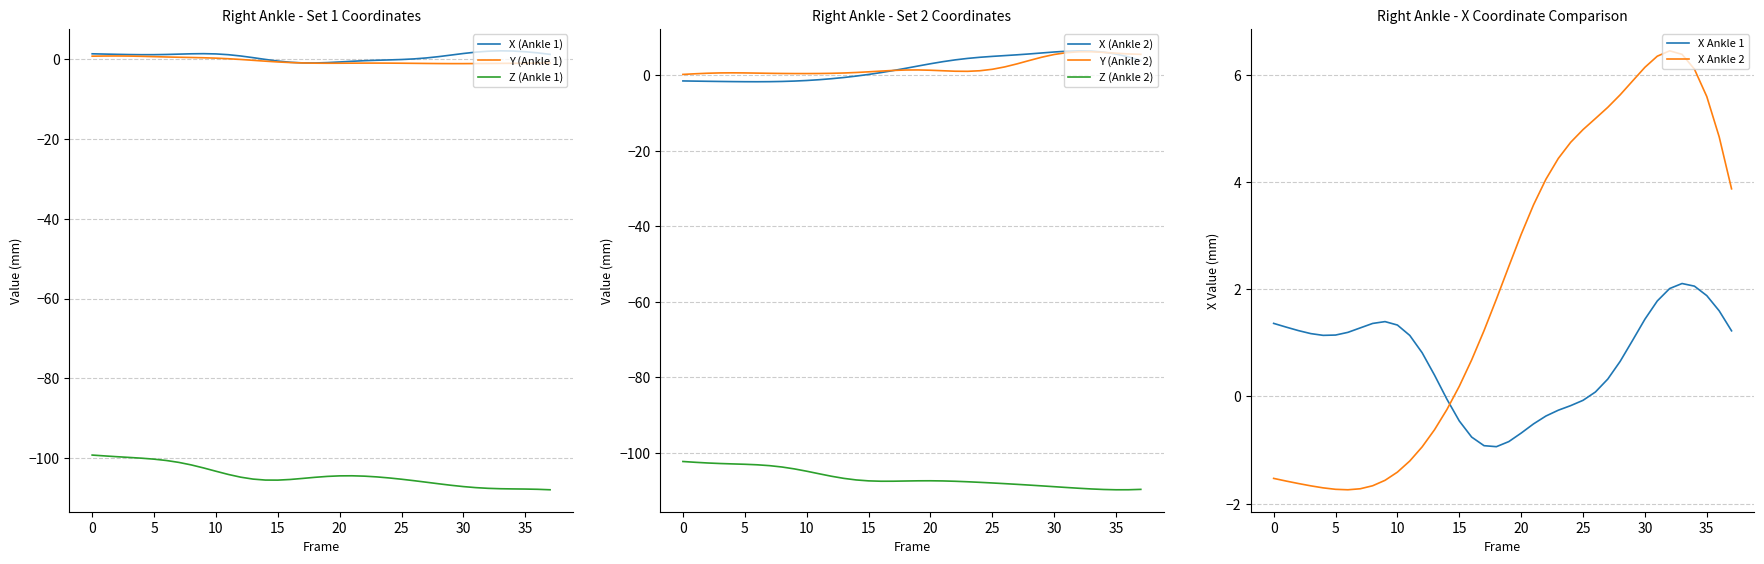

What is the sum of the Y (Right_Ankle) values at 9 and 21?

-0.6